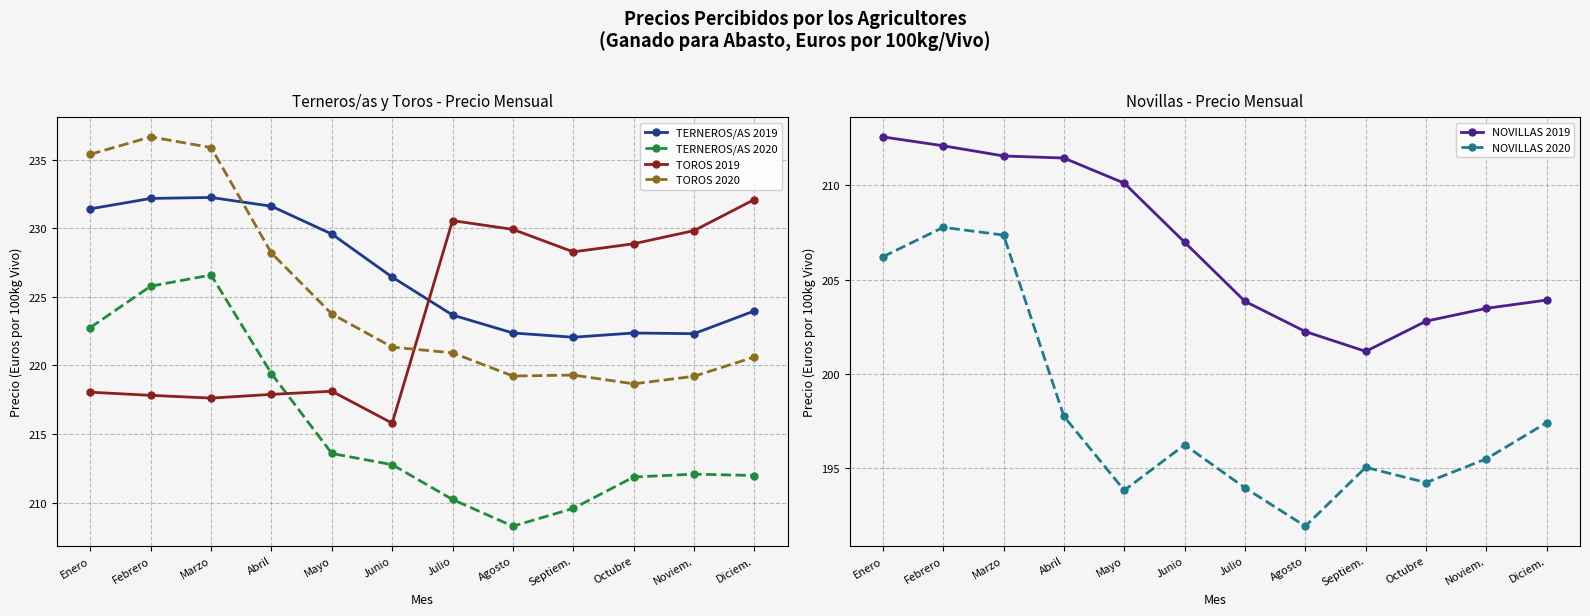

True or false: NOVILLAS 2019 has a value of 212.6 at Enero.

True